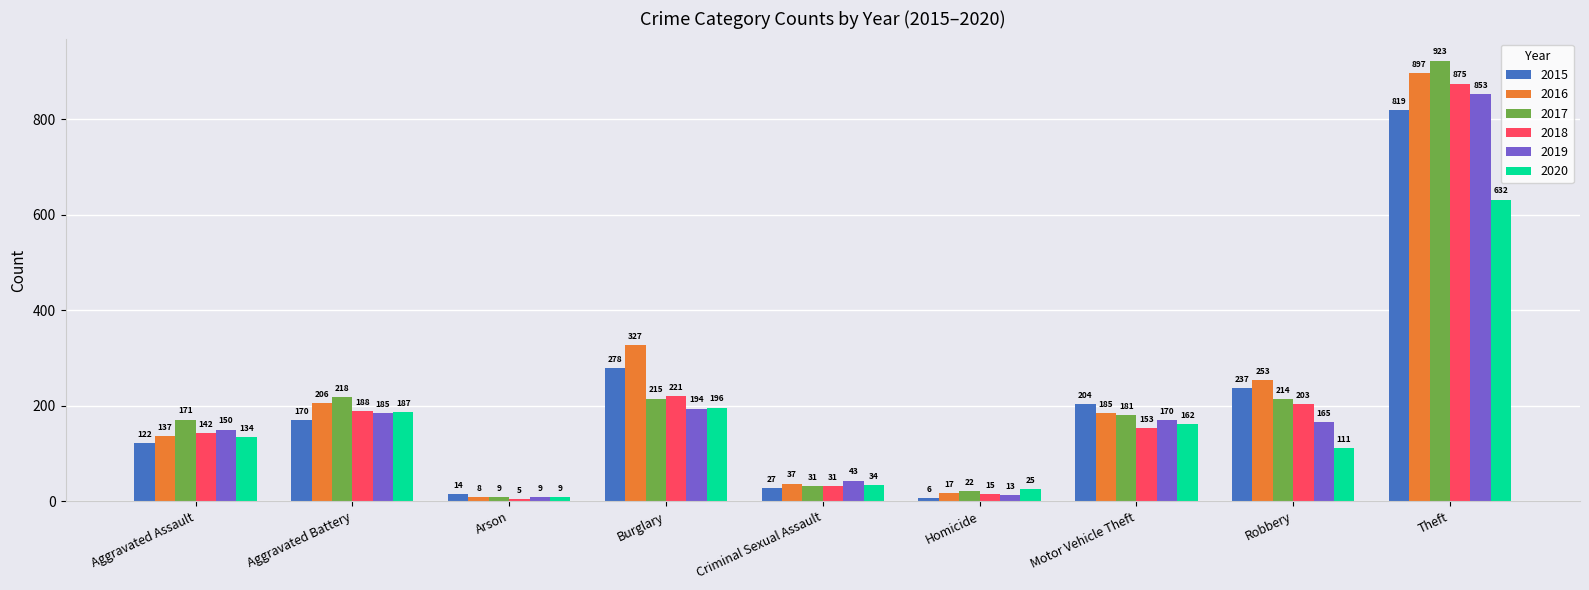

Reading left to right, transcribe all the data shown in this chart.

2015: Aggravated Assault=122	Aggravated Battery=170	Arson=14	Burglary=278	Criminal Sexual Assault=27	Homicide=6	Motor Vehicle Theft=204	Robbery=237	Theft=819
2016: Aggravated Assault=137	Aggravated Battery=206	Arson=8	Burglary=327	Criminal Sexual Assault=37	Homicide=17	Motor Vehicle Theft=185	Robbery=253	Theft=897
2017: Aggravated Assault=171	Aggravated Battery=218	Arson=9	Burglary=215	Criminal Sexual Assault=31	Homicide=22	Motor Vehicle Theft=181	Robbery=214	Theft=923
2018: Aggravated Assault=142	Aggravated Battery=188	Arson=5	Burglary=221	Criminal Sexual Assault=31	Homicide=15	Motor Vehicle Theft=153	Robbery=203	Theft=875
2019: Aggravated Assault=150	Aggravated Battery=185	Arson=9	Burglary=194	Criminal Sexual Assault=43	Homicide=13	Motor Vehicle Theft=170	Robbery=165	Theft=853
2020: Aggravated Assault=134	Aggravated Battery=187	Arson=9	Burglary=196	Criminal Sexual Assault=34	Homicide=25	Motor Vehicle Theft=162	Robbery=111	Theft=632